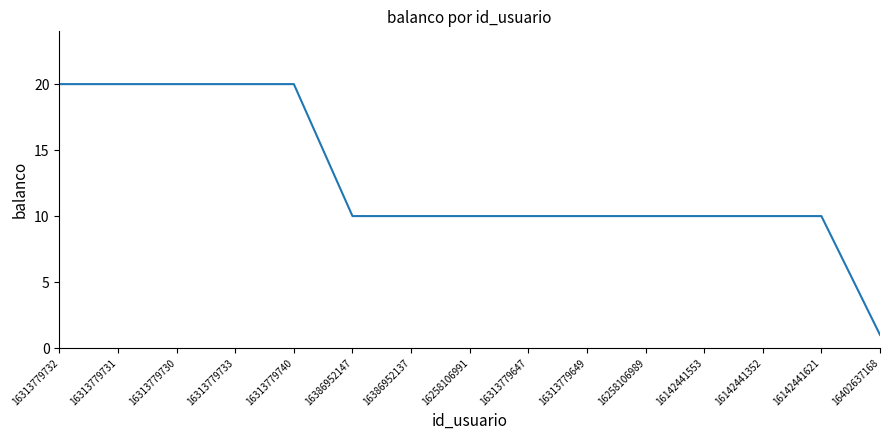

What is the average value?

13